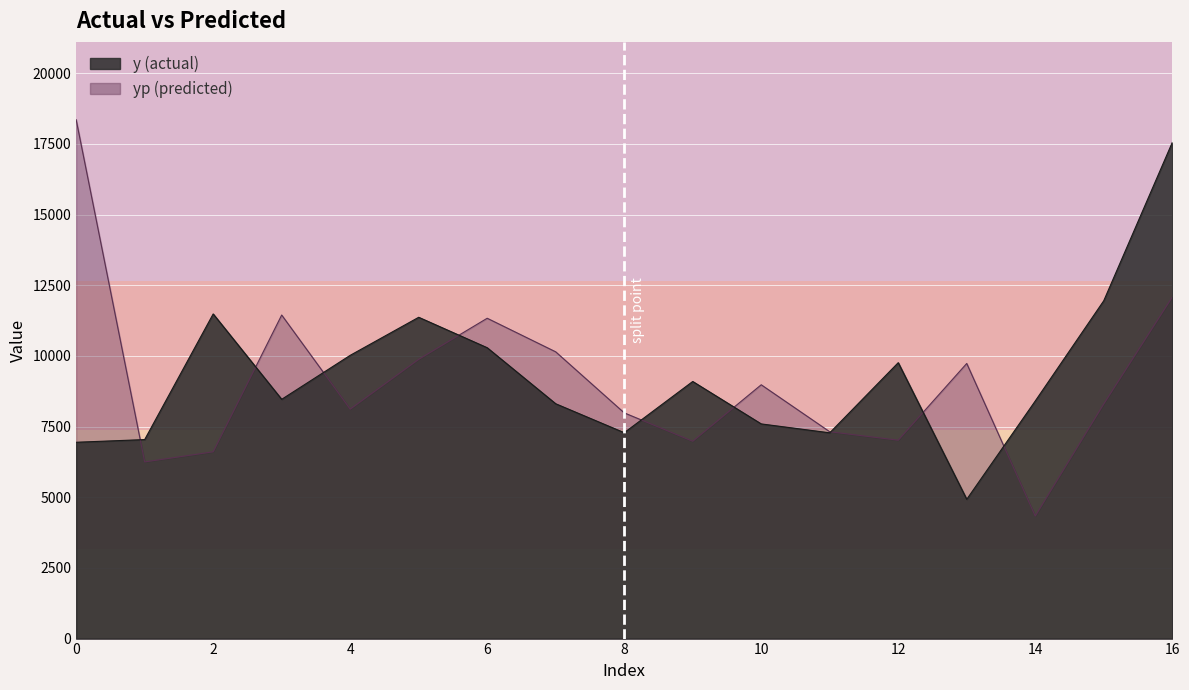

What are all the series names shown in the legend?

y, yp